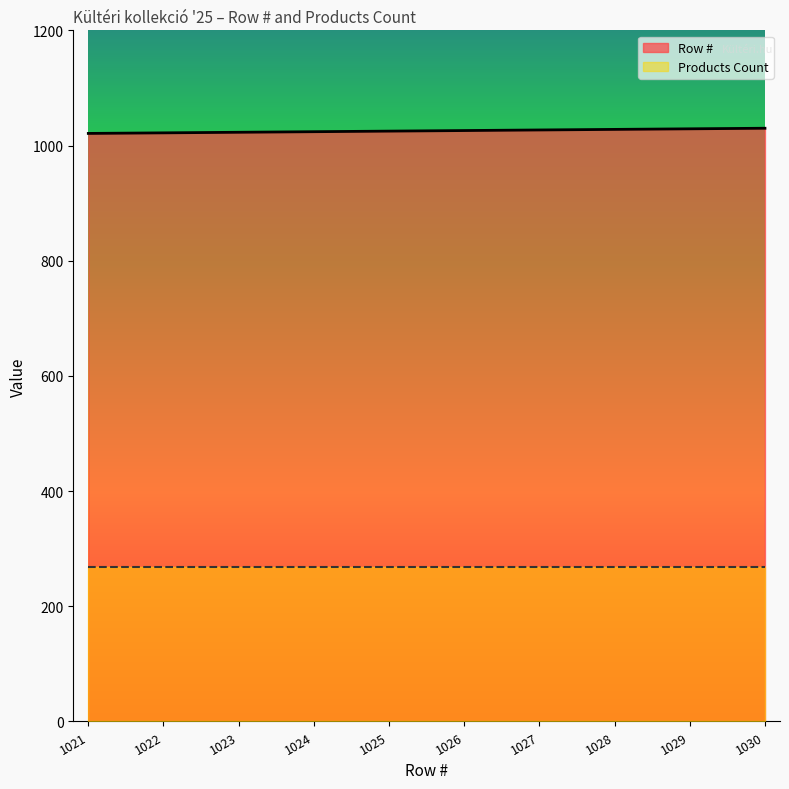

What is the value of the 1st point from the left?

1021